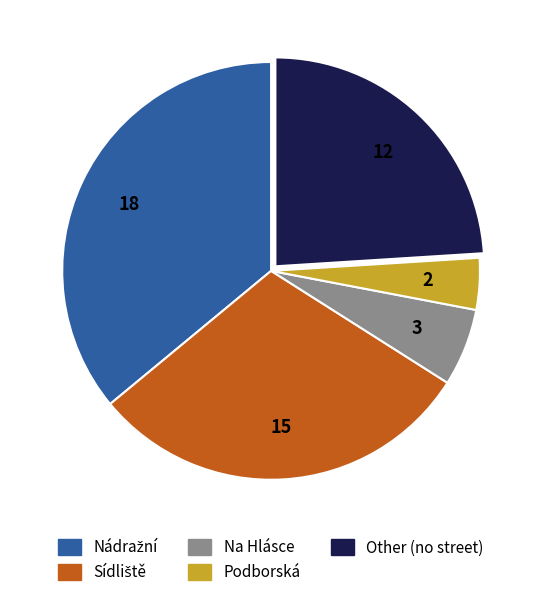

Is there a majority slice in this chart?

No